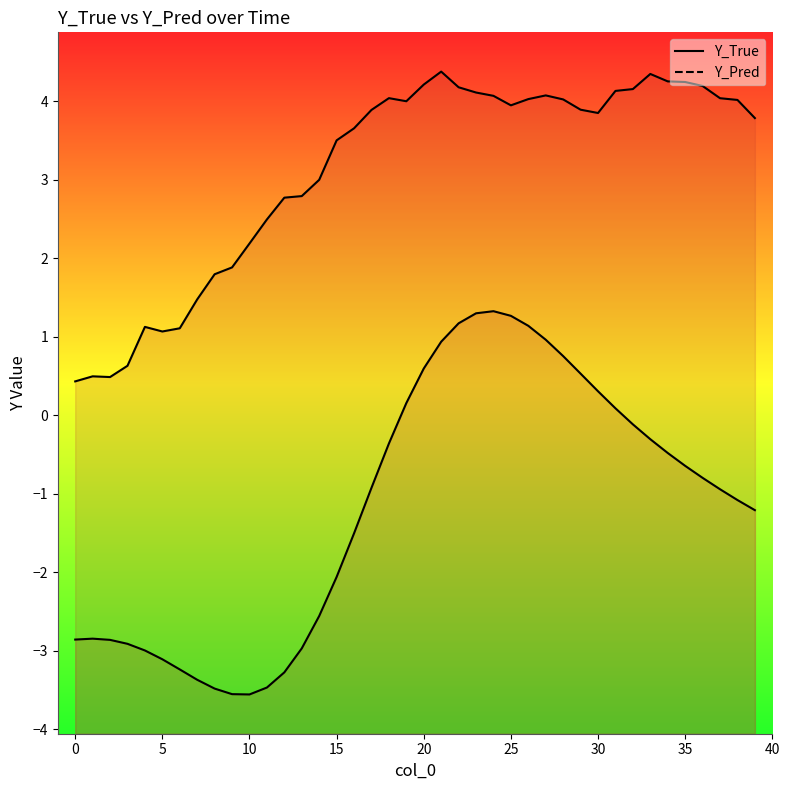

The value of Y_Pred at 7 is 2.1. True or false?

False